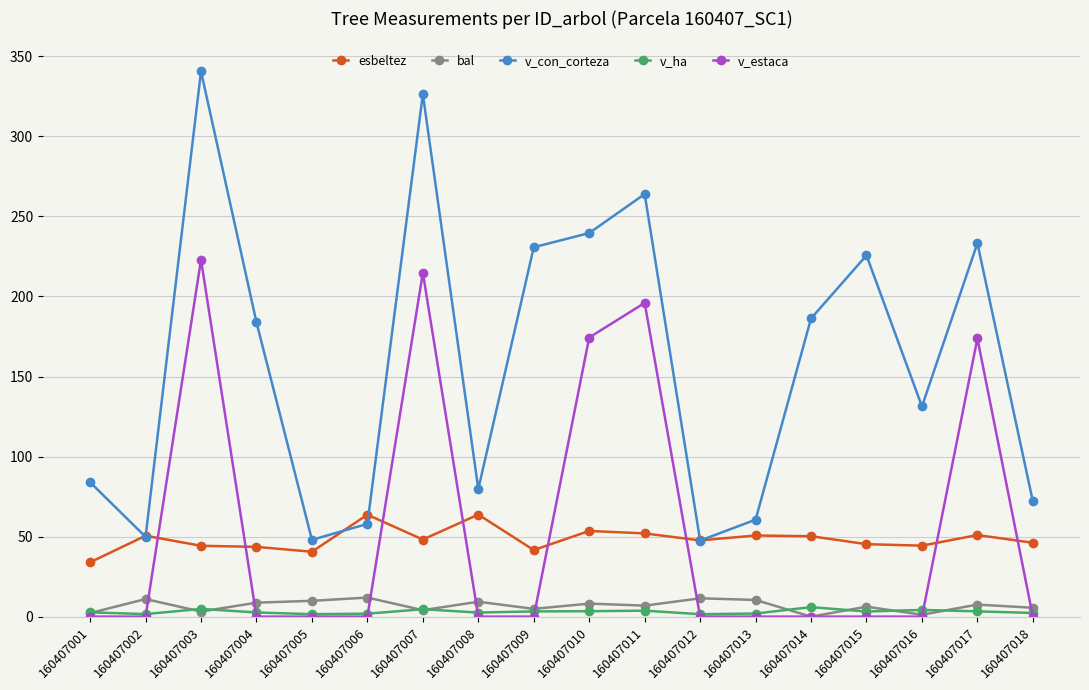

True or false: v_estaca and esbeltez cross at least once.

True